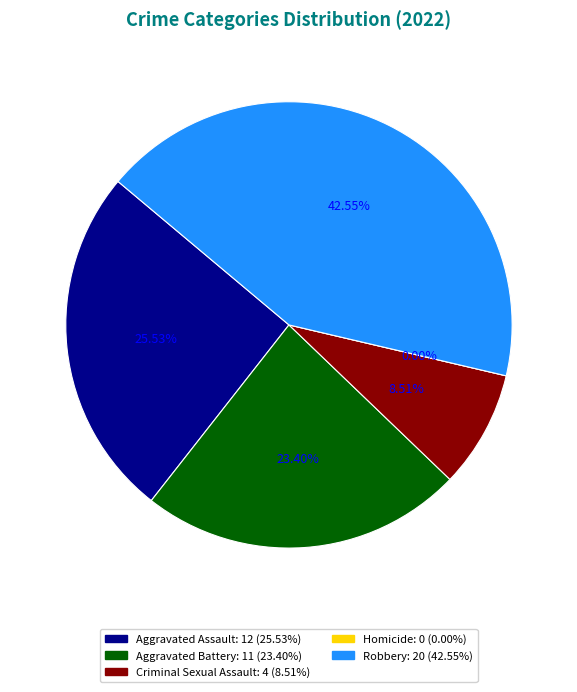

What is the change in value from Criminal Sexual Assault to Homicide?

-4